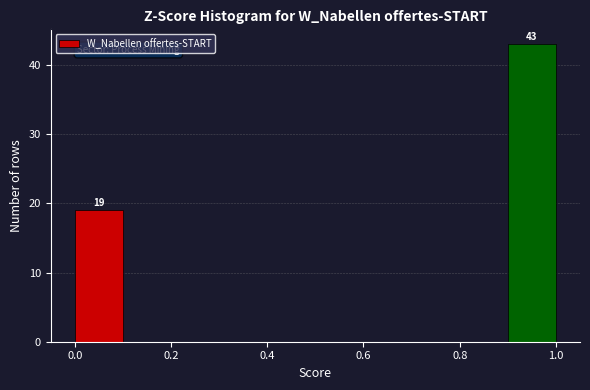

Over which range of the x-axis is the bar tallest?

0.9 to 1.0